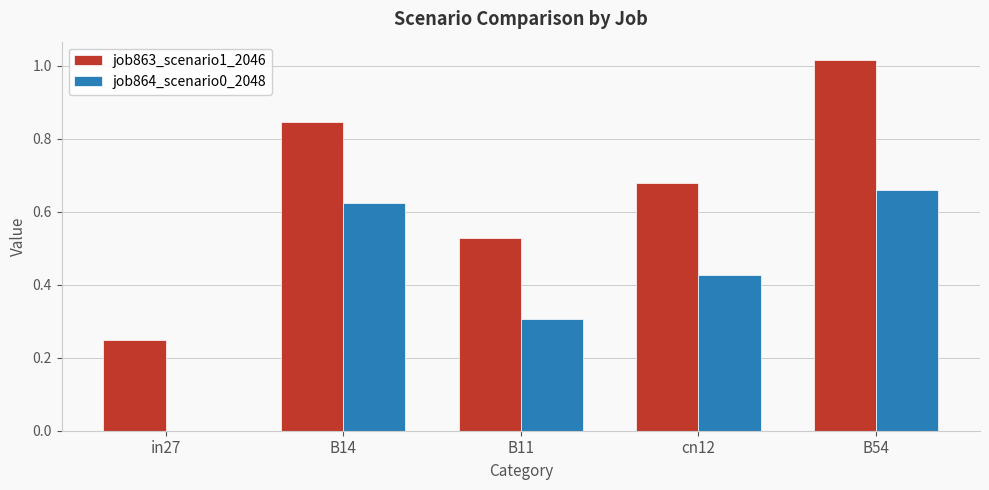

How many groups of bars are there?

5